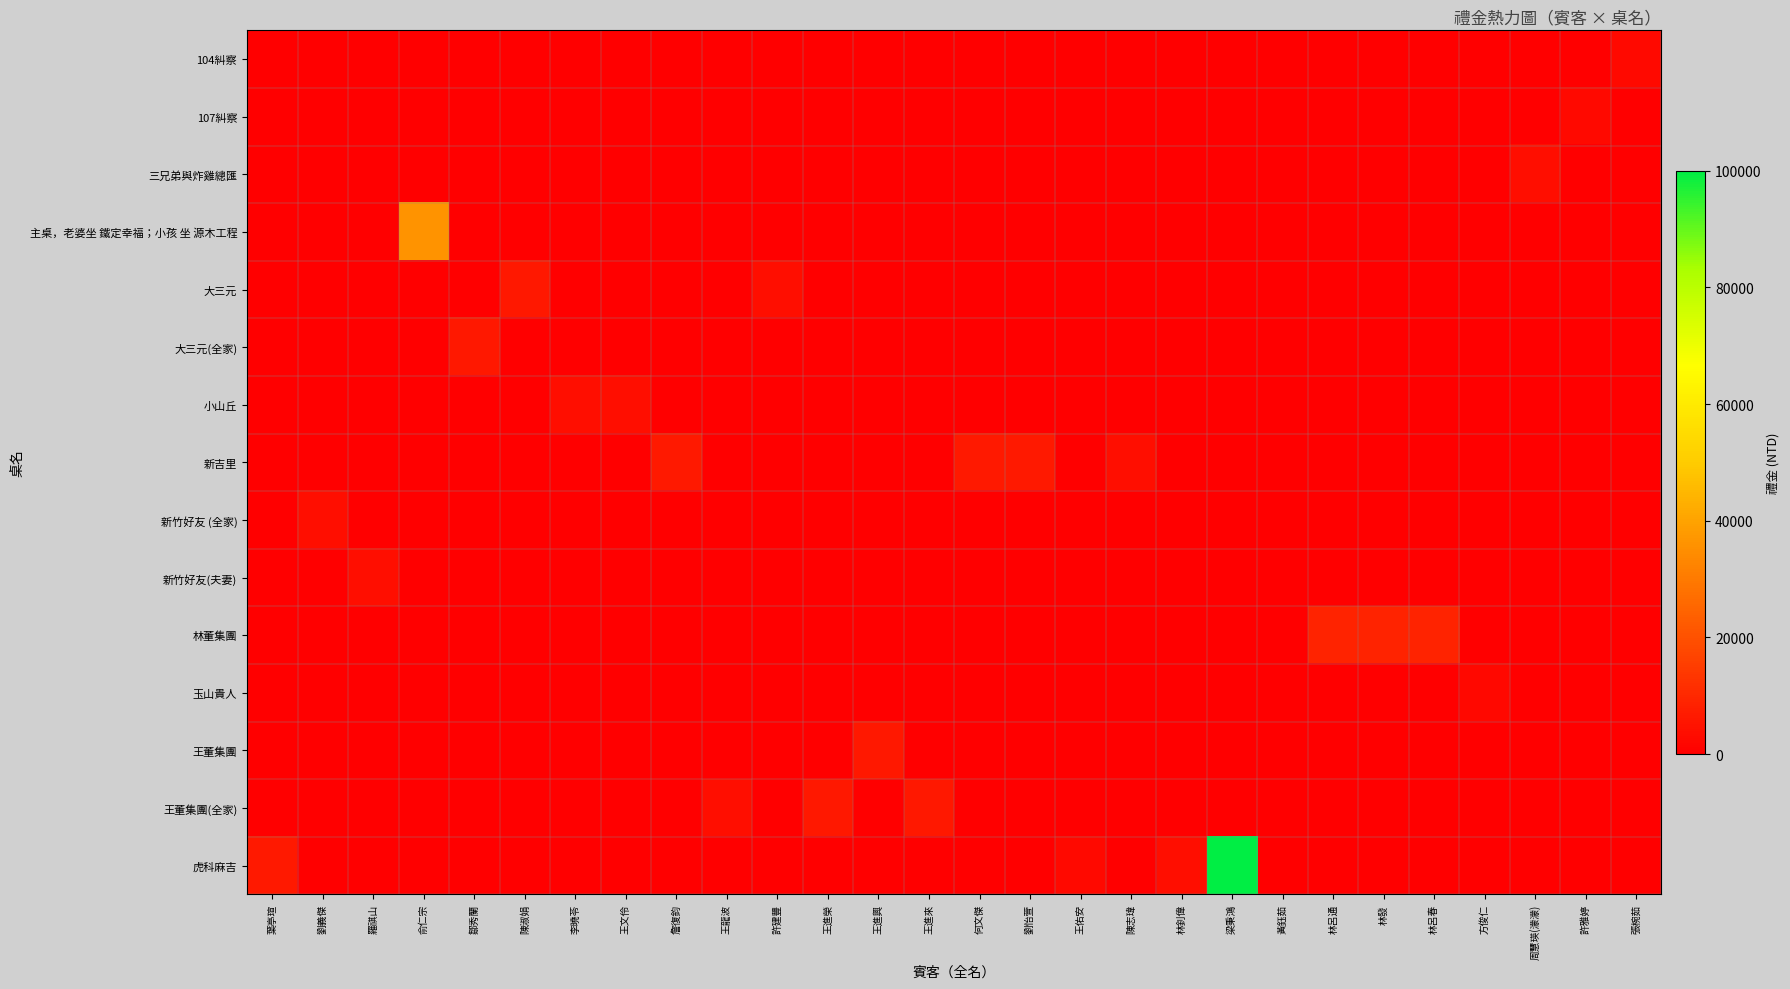

What is the total value across all series at 方俊仁?

2000